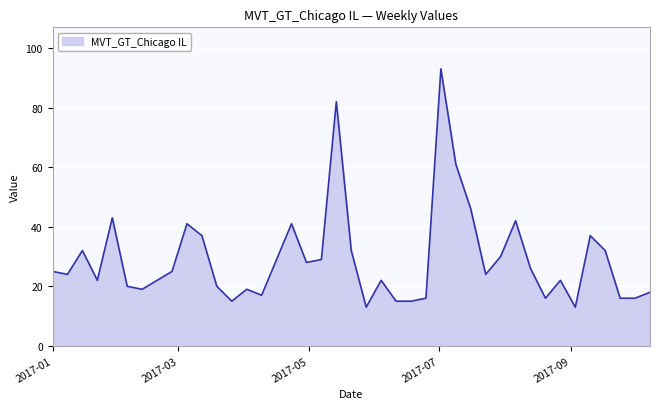

What is the difference between the maximum and minimum values?

80